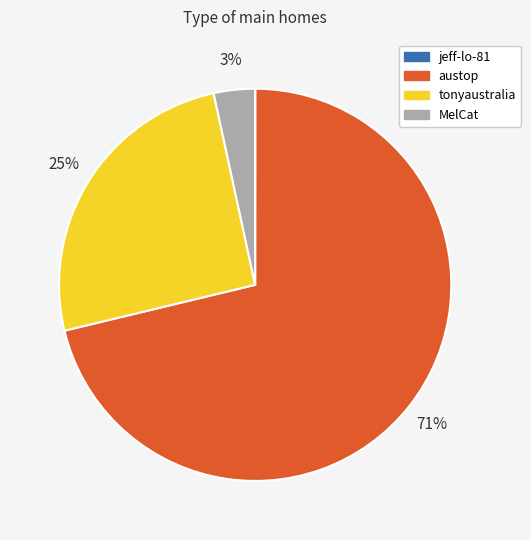

Combined, do MelCat and austop account for over 50%?

Yes